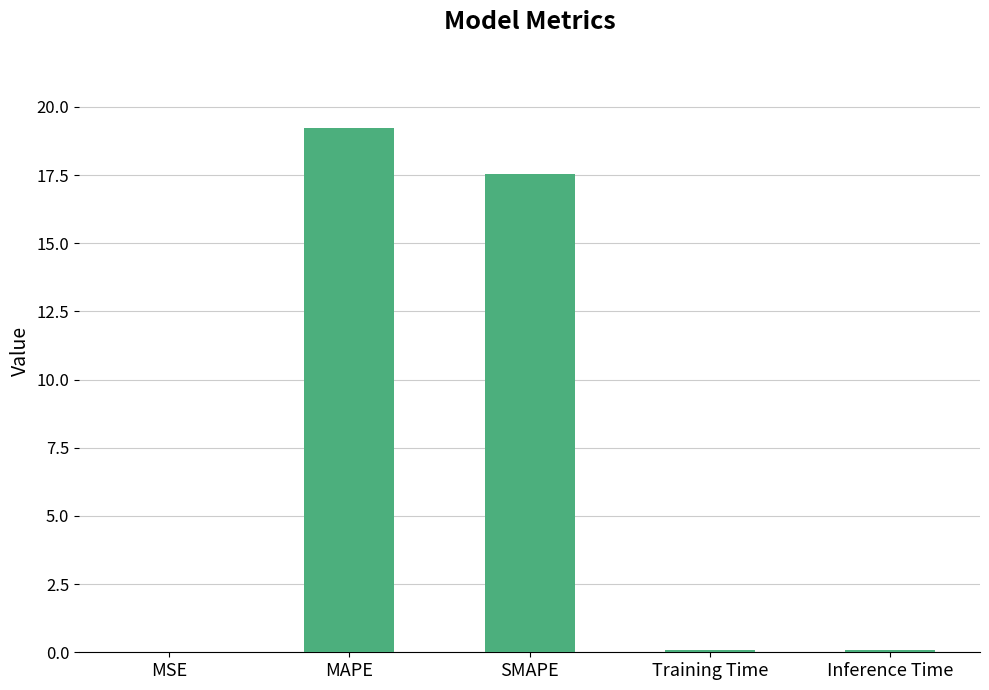

True or false: the data shows 19.2 at MAPE.

True